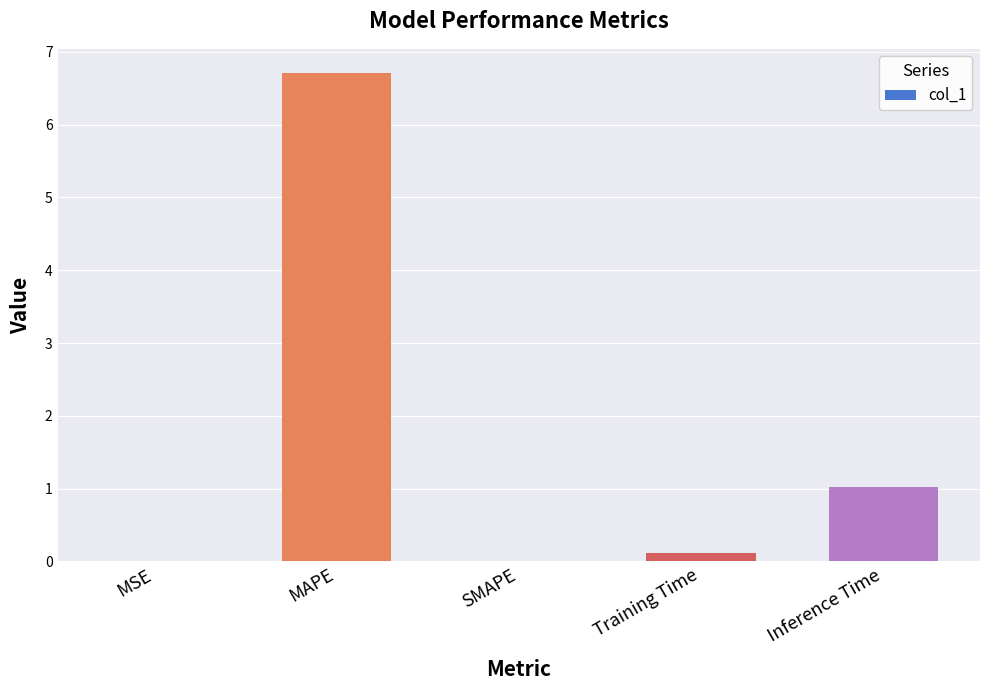

What is the sum of all values?

7.8